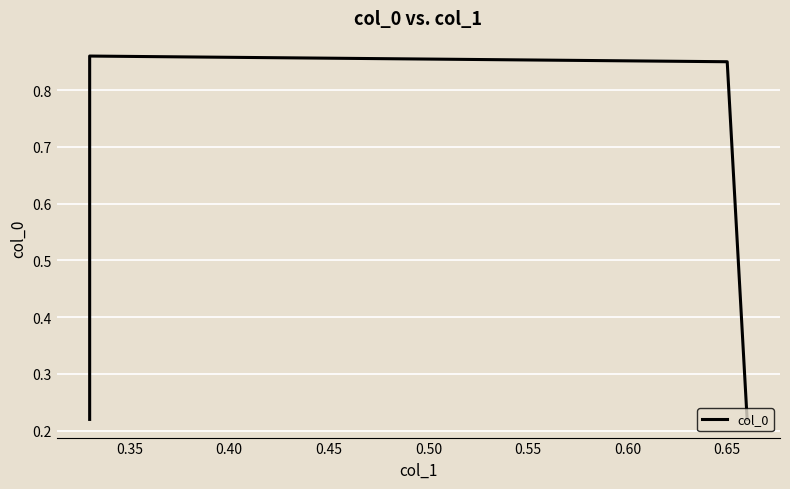

The chart shows a value of 0.1 at 0.45. True or false?

False